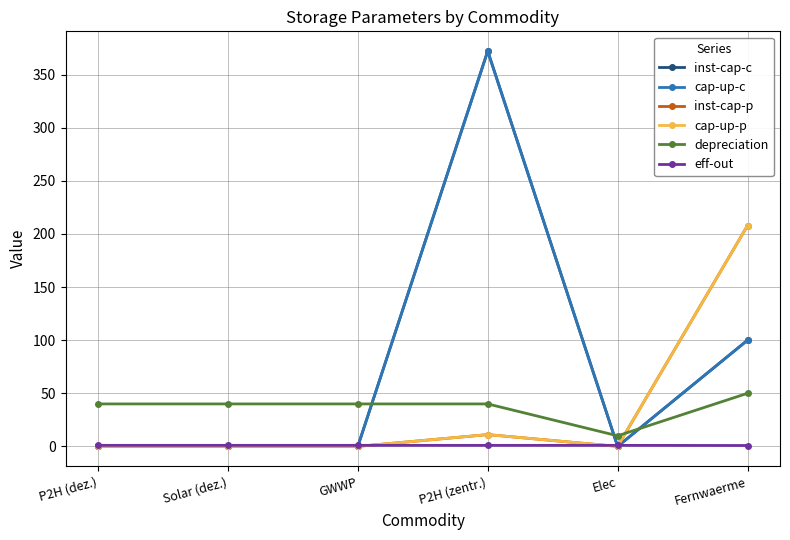

At which category is the sum across all series the highest?

P2H (zentr.)